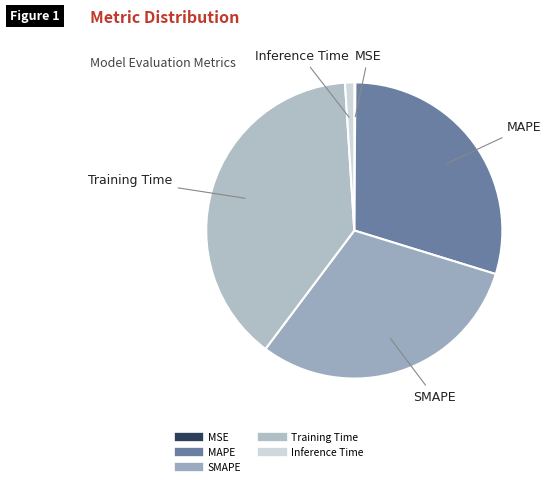

Combined, do MAPE and SMAPE account for over 50%?

Yes